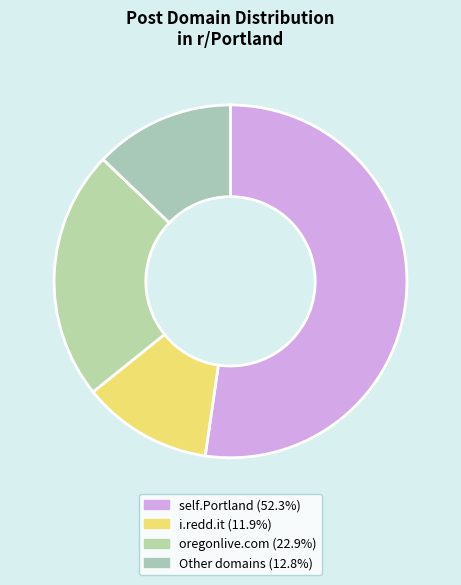

Rank the categories by value from highest to lowest.

self.Portland, oregonlive.com, other, i.redd.it